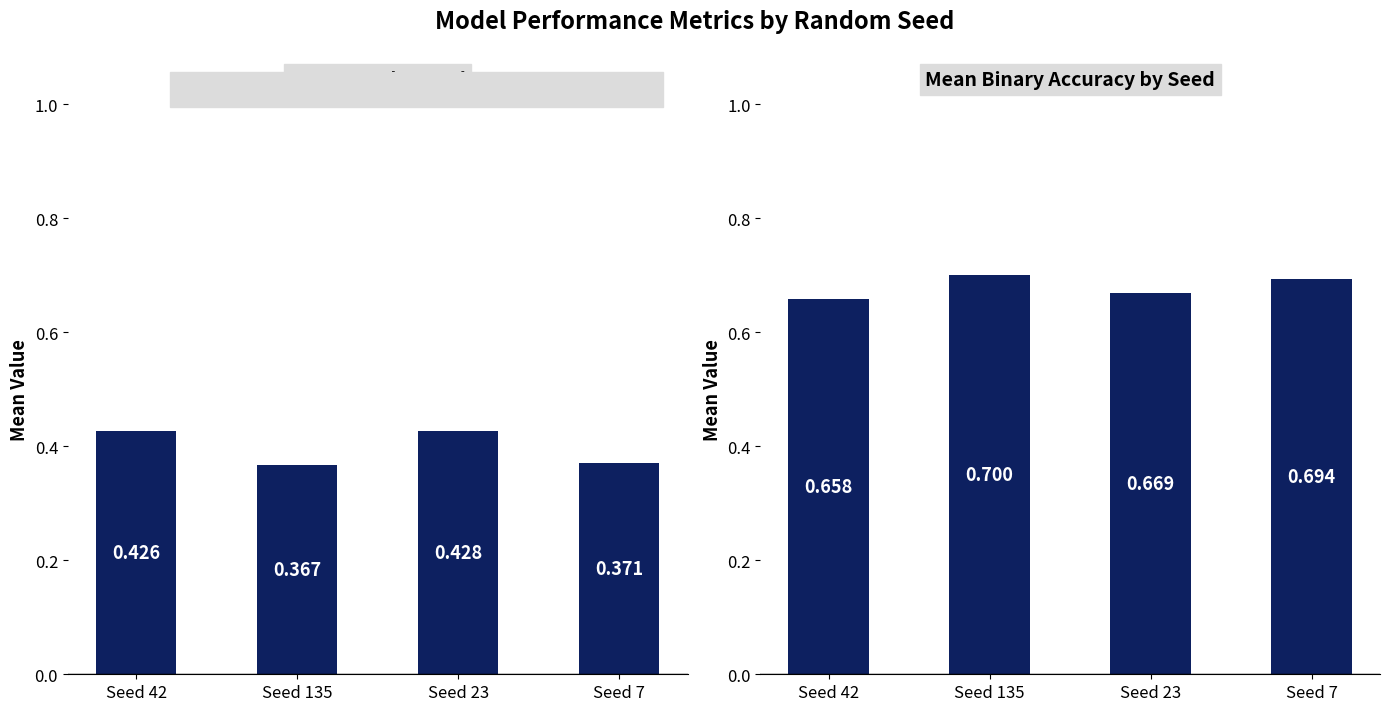

How many bars are there in total?

8